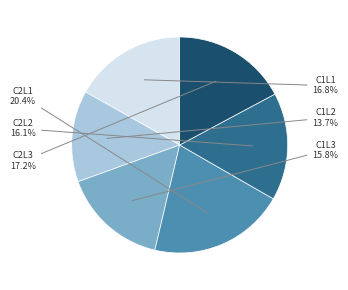

The C2L2 slice represents 2% of the pie. True or false?

False